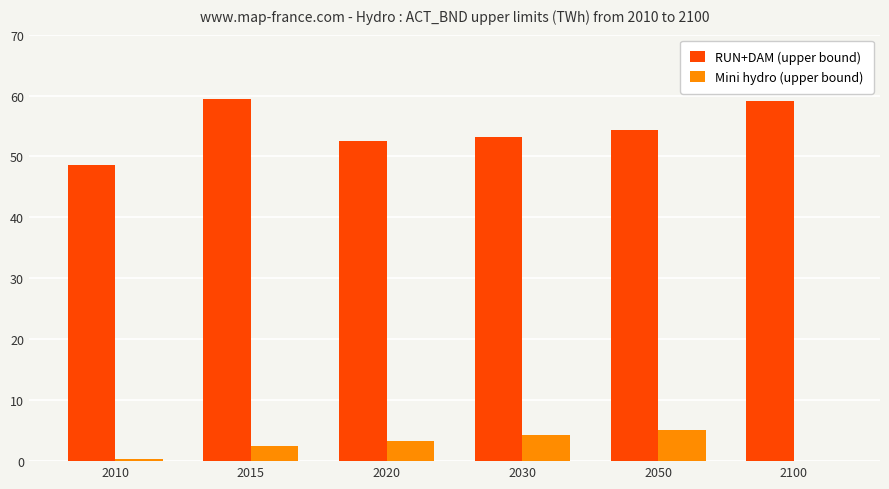

Reading right to left, list all the values displayed in this chart.

RUN+DAM (upper bound): 59.0	54.3	53.2	52.5	59.4	48.6
Mini hydro (upper bound): 0.0	5.0	4.3	3.2	2.5	0.4